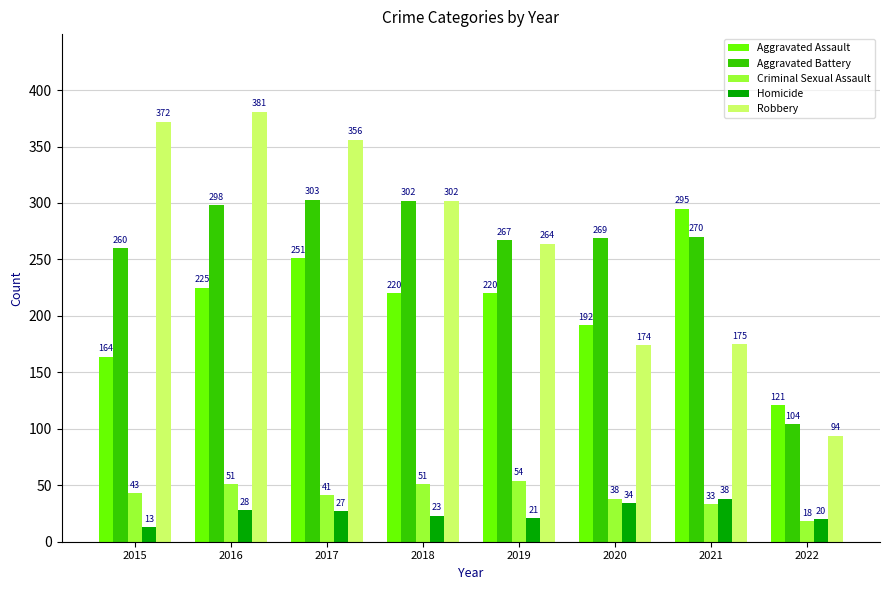

The Criminal Sexual Assault series shows 51 at 2016. True or false?

True